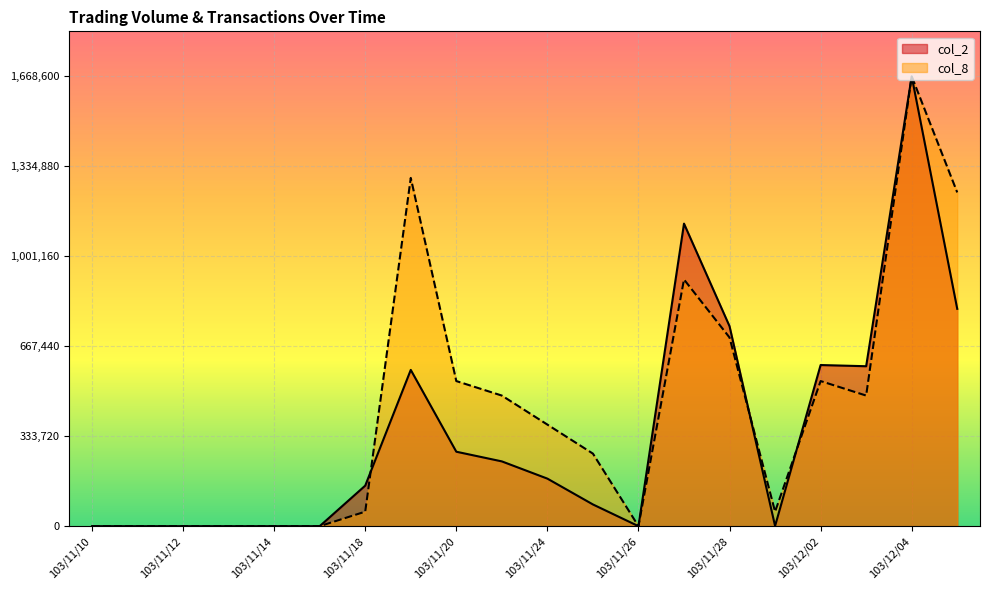

What is the sum of the col_8 values at 103/11/13 and 103/11/21?

484432.3